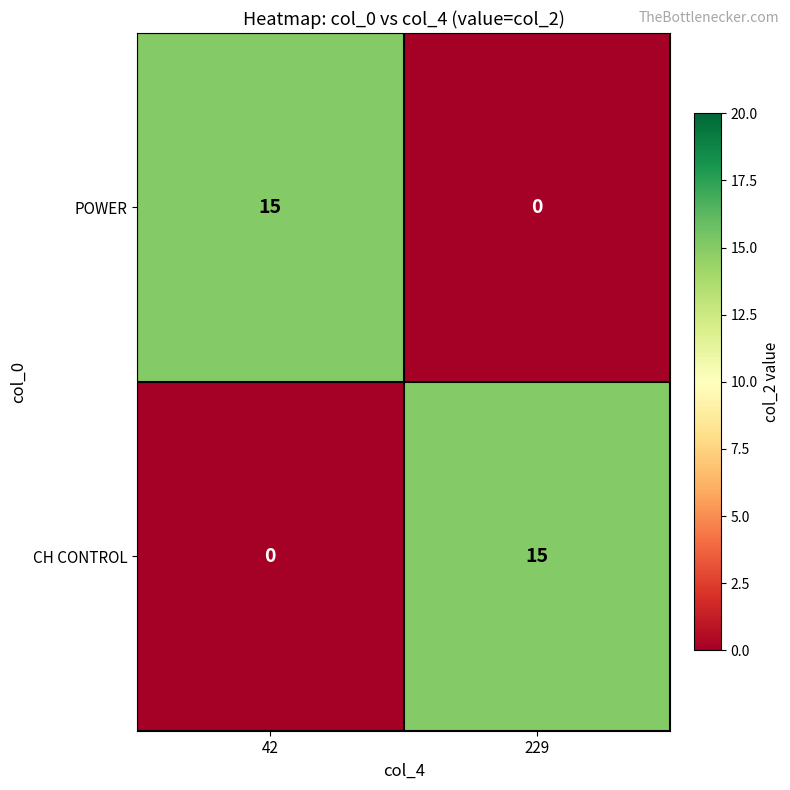

What is the total value across all series at 229?

15